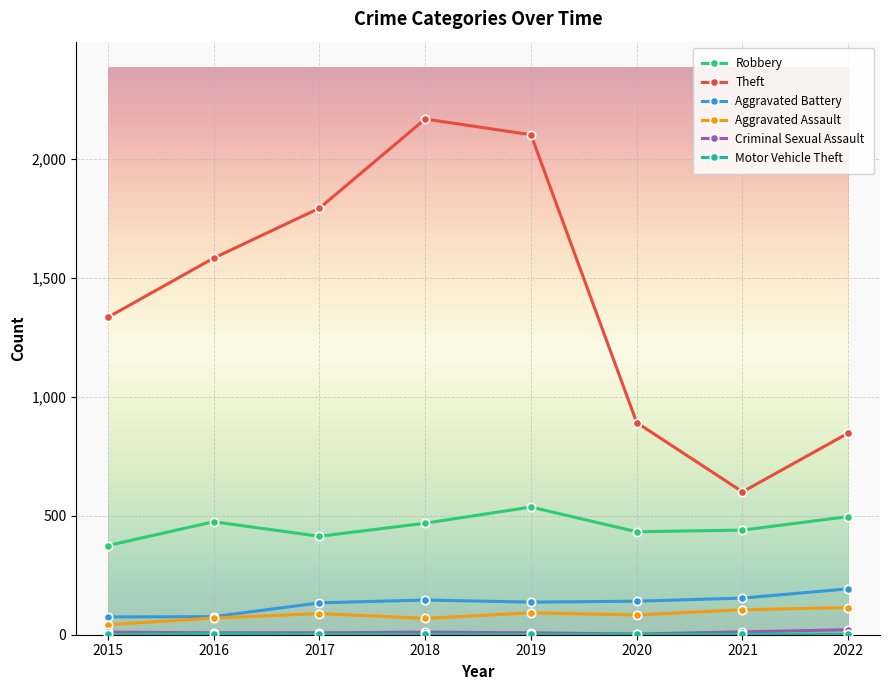

Which series has the largest total across all categories?

Theft